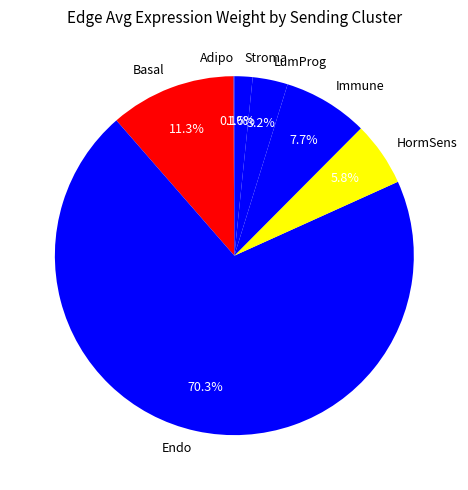

Combined, do Endo and HormSens account for over 50%?

Yes